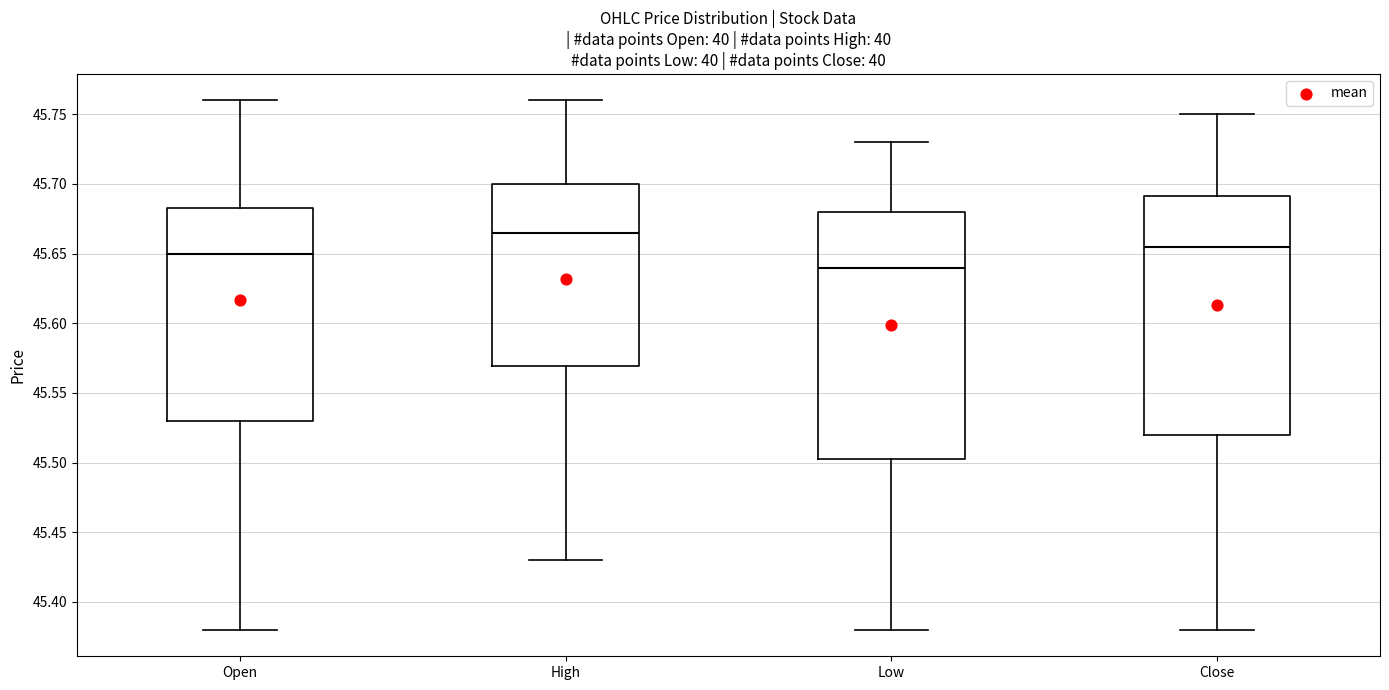

Which box is the tallest, from its lower edge to its upper edge?

Low